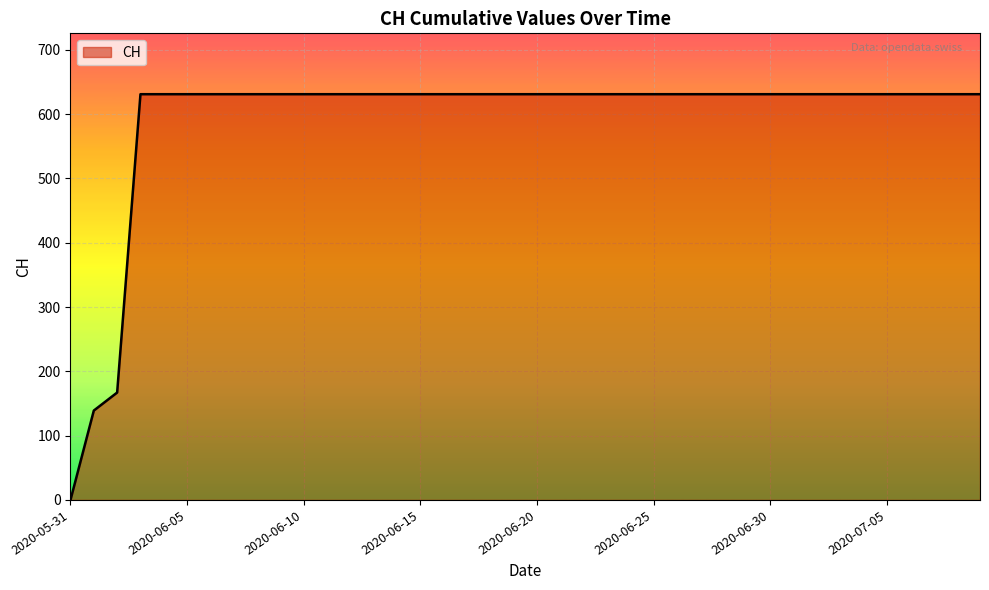

What is the greatest value displayed?

631